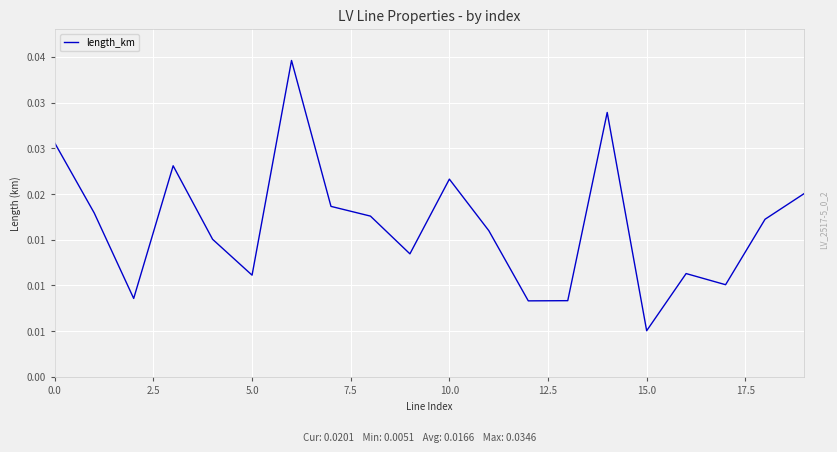

Does the chart display data point markers on the line(s)?

No